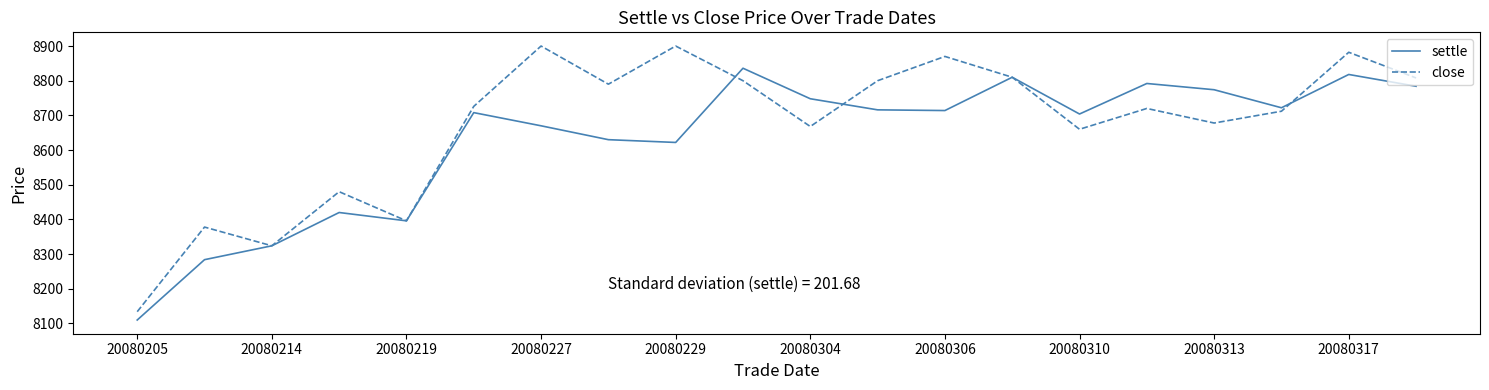

Which series has the widest spread of values?

close